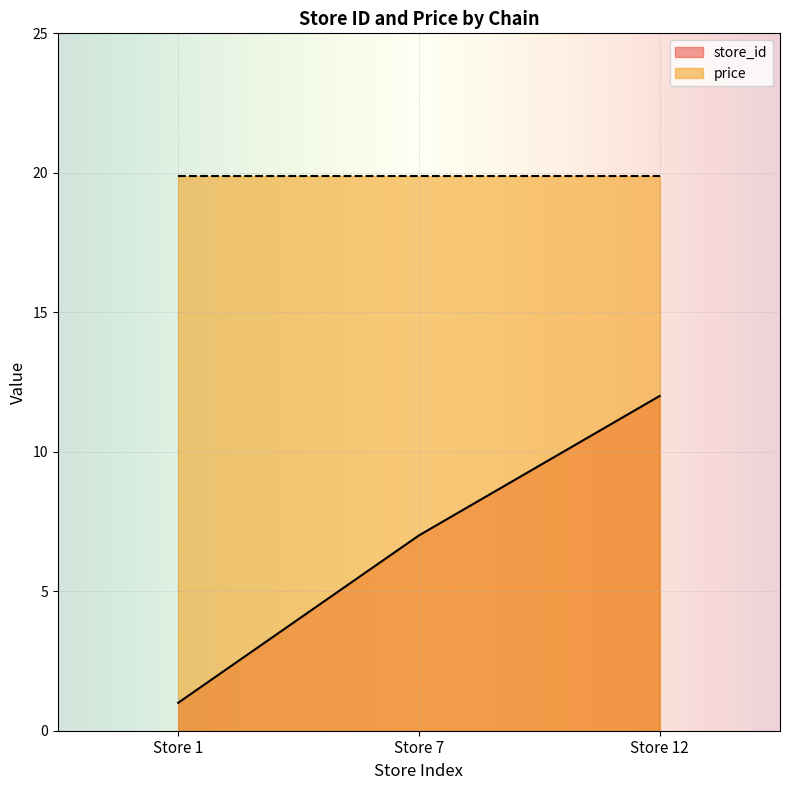

What is the maximum value shown in the chart?

19.9